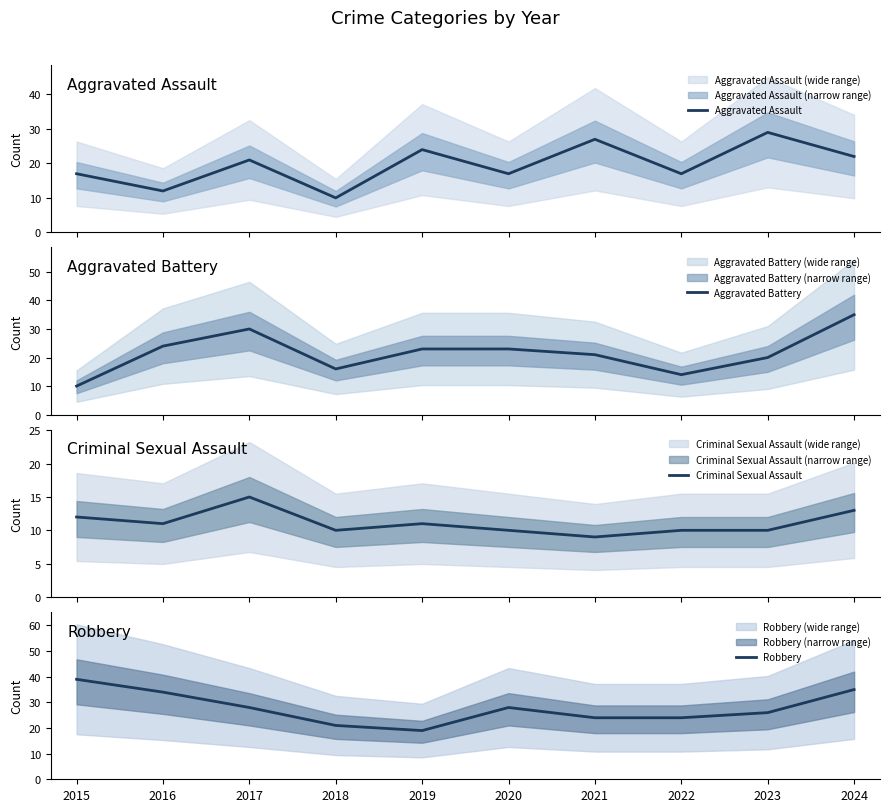

Which series has the largest total across all categories?

Robbery